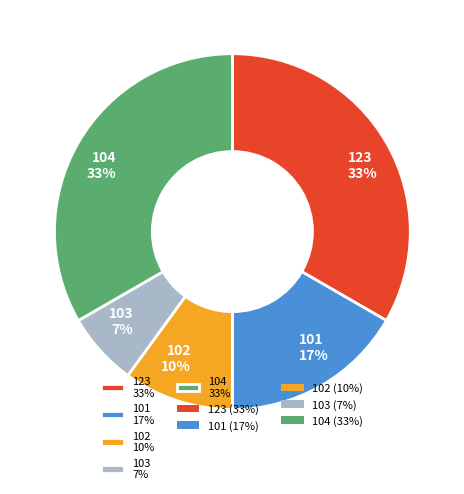

How many slices are in this pie chart?

5